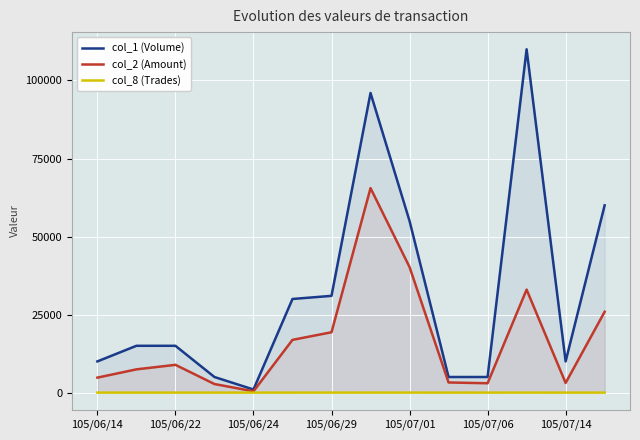

What is the greatest value displayed?

110000